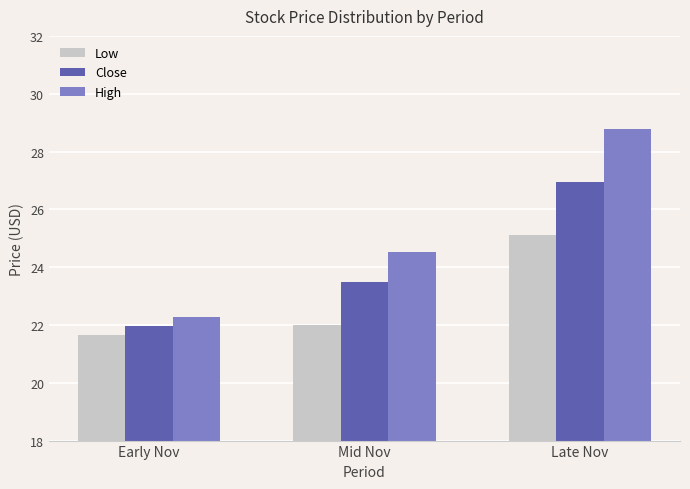

Are the bars grouped side by side (vs. stacked)?

Yes